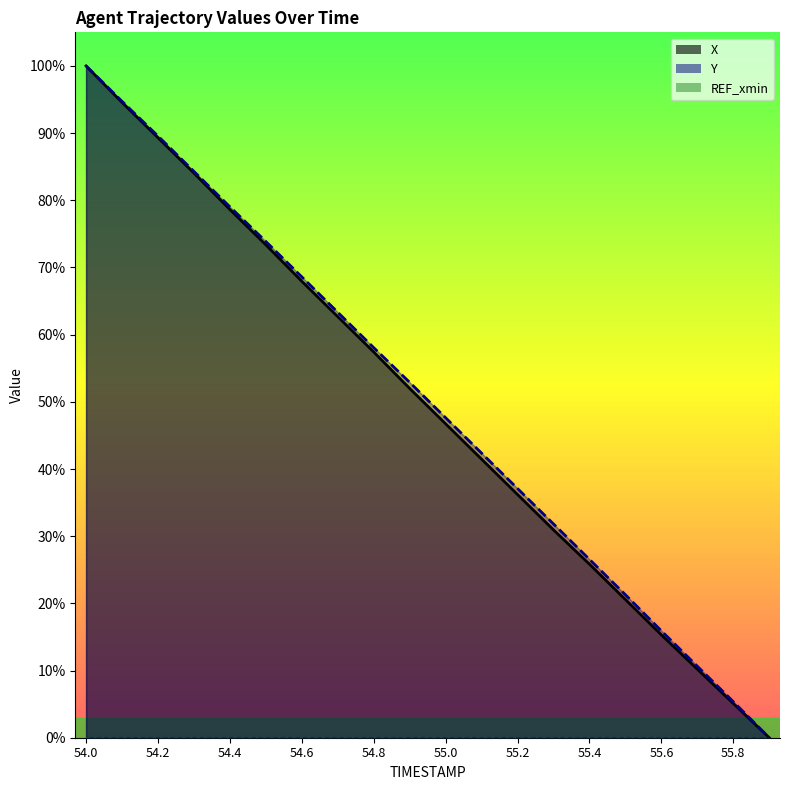

Is it true that X equals 0.2 at 54.8?

False